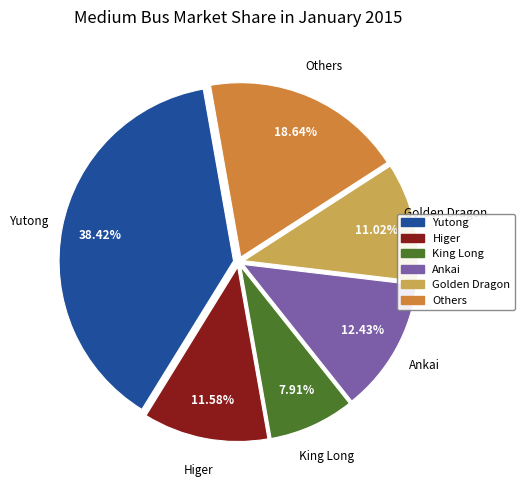

What is the ratio of the value at Golden Dragon to the value at Ankai?

0.9